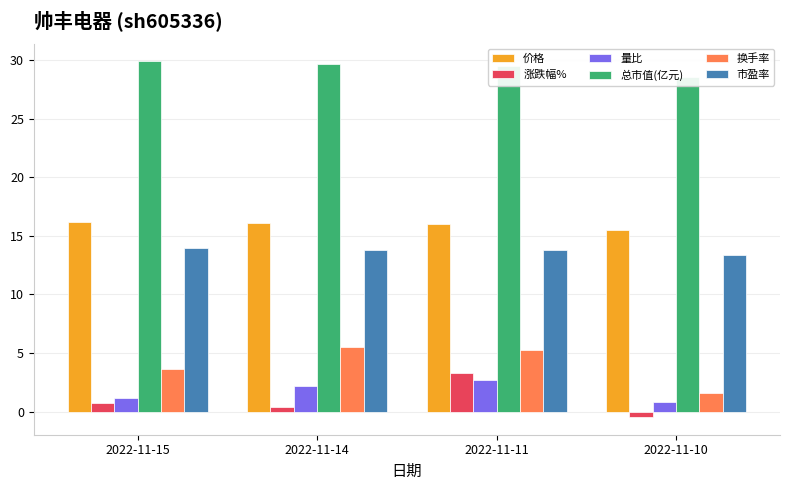

Where is 换手率 nearest to the value 3?

2022-11-15